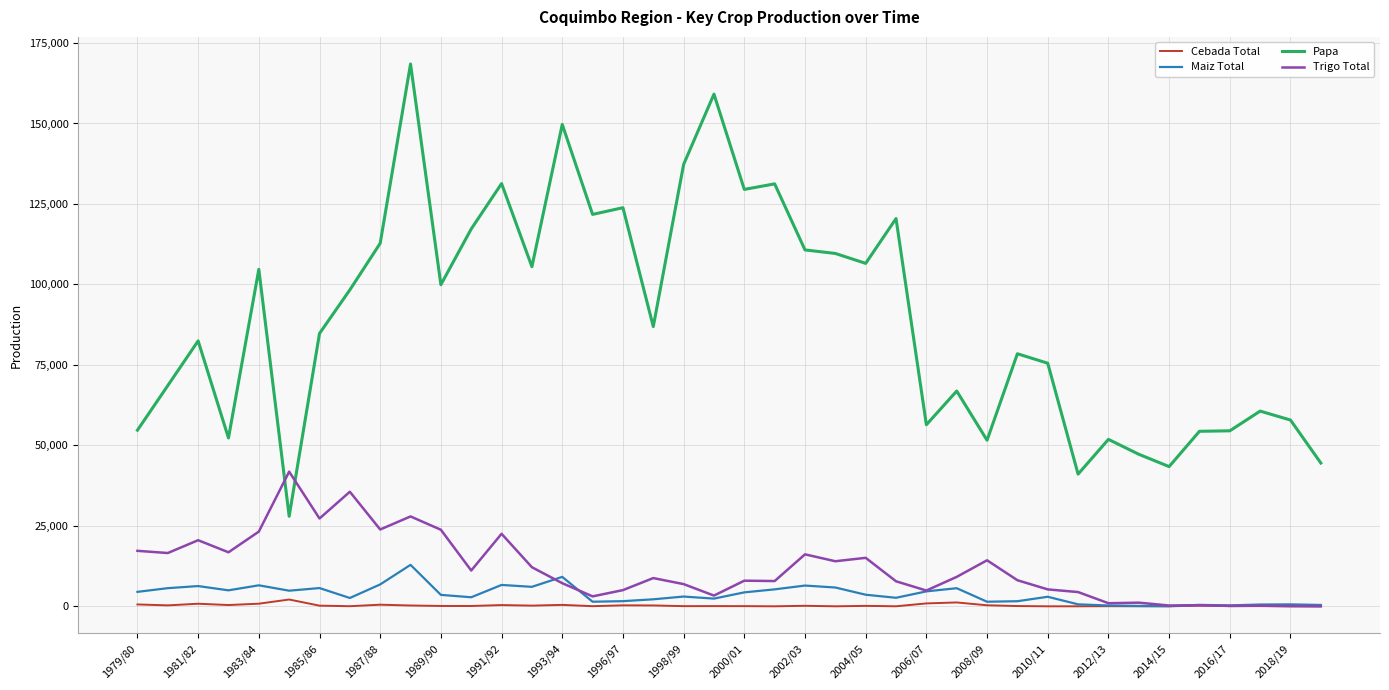

Which series has the widest spread of values?

Papa